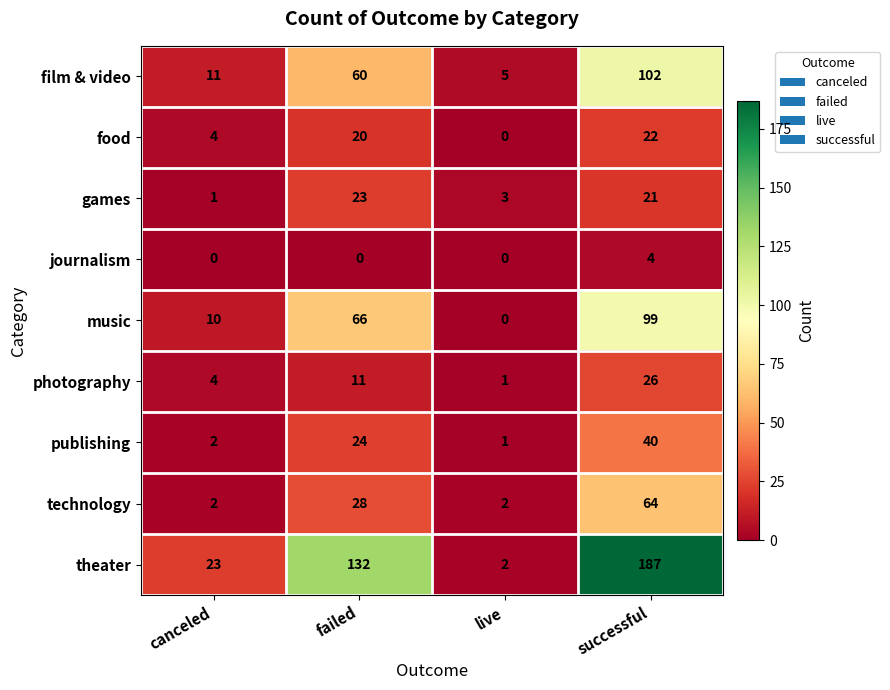

Is the value of games at canceled greater than the value of film & video at successful?

No